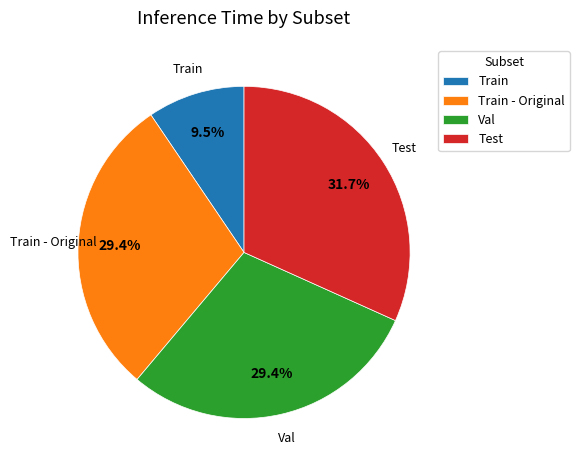

Which slice is the smallest?

Train